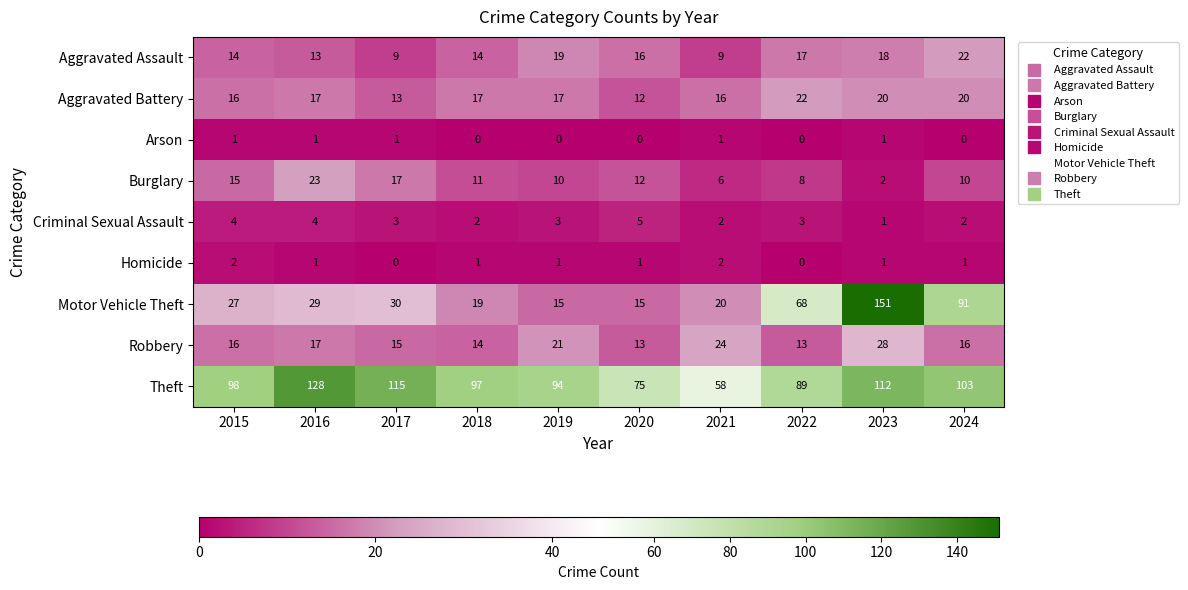

What is the approximate value of Aggravated Assault at 2017?

9